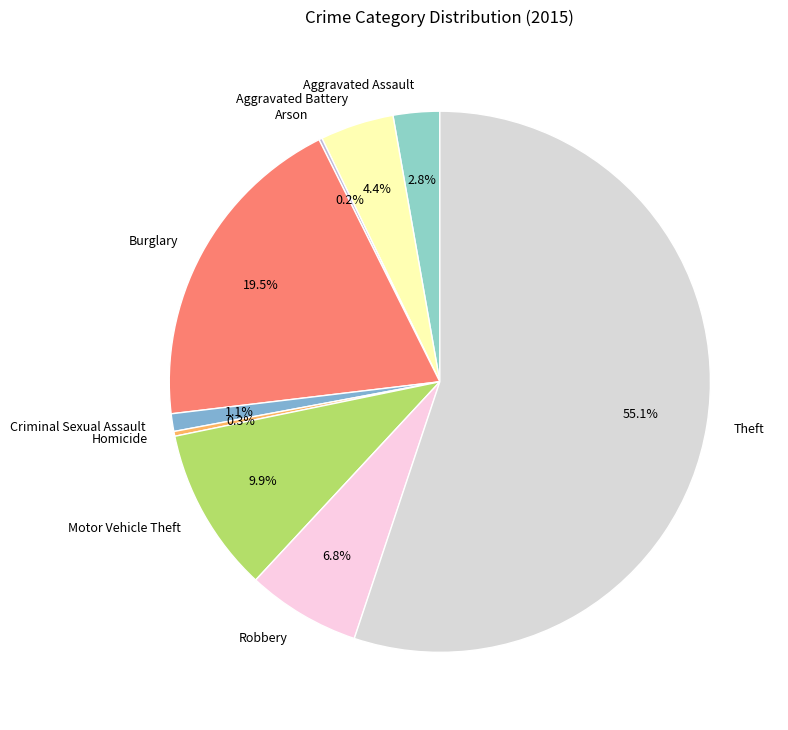

Which category has the biggest portion of the pie?

Theft